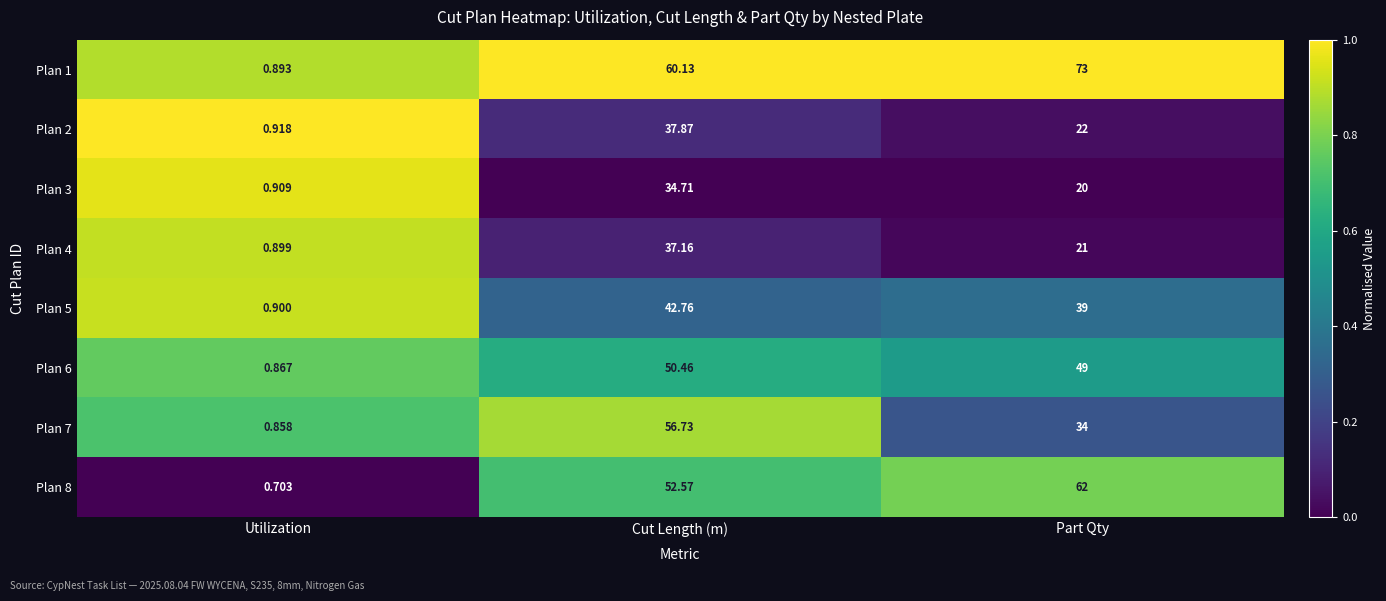

At which label does Plan 5 first exceed 39?

Cut Length (m)